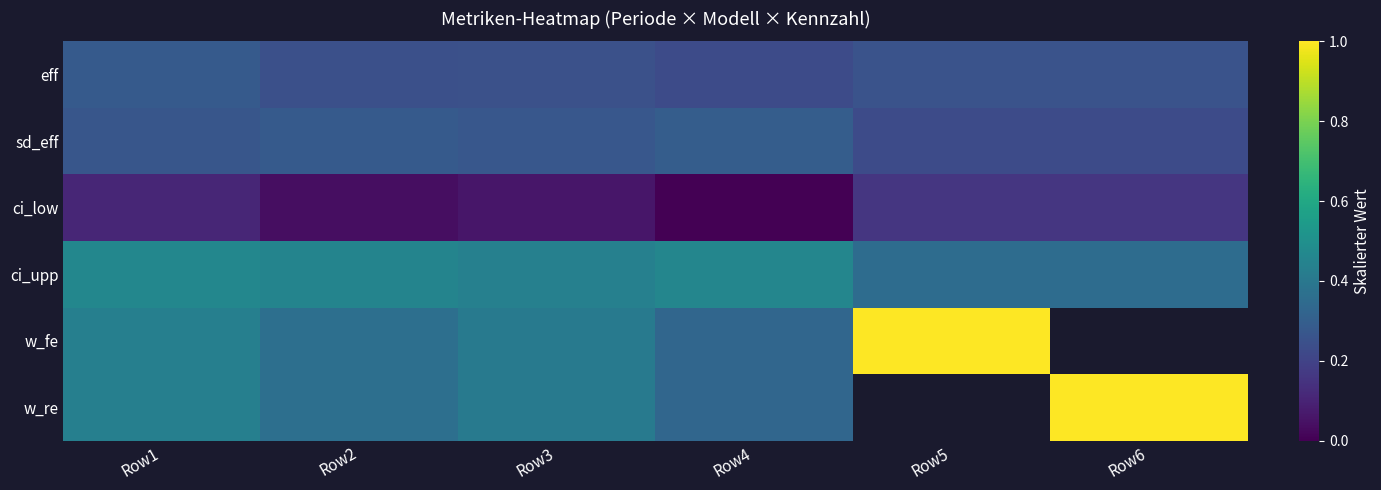

What is the average value of the ci_low series?

0.1